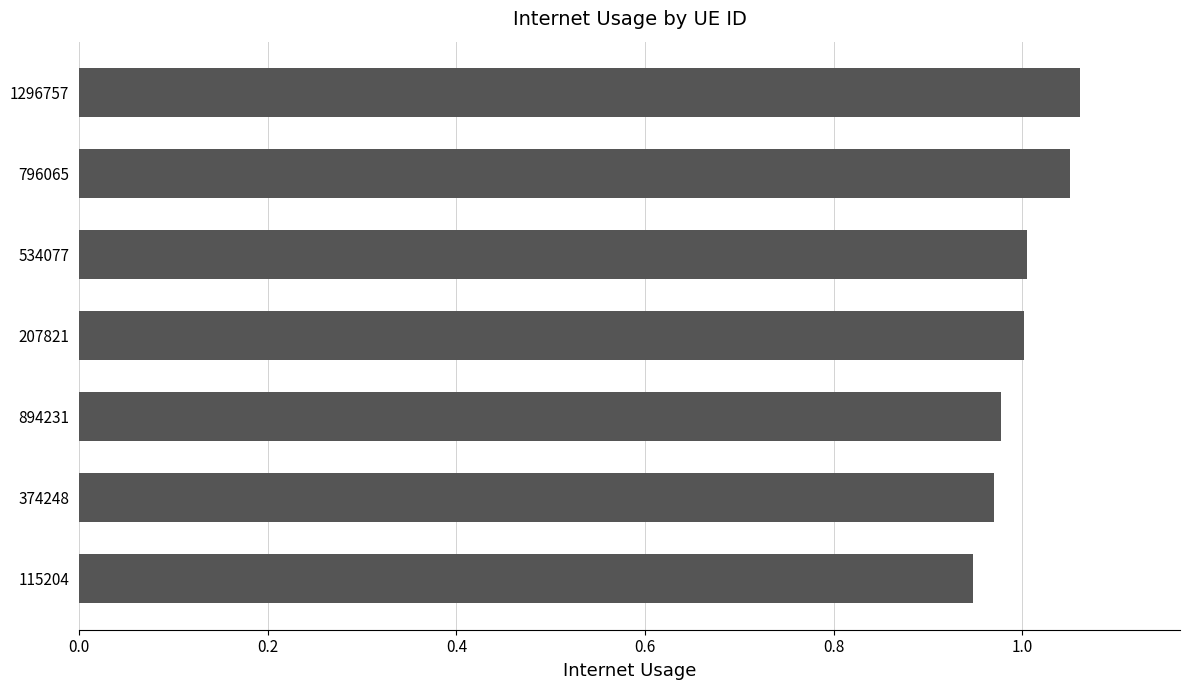

What is the difference between the maximum and second lowest values?

0.1